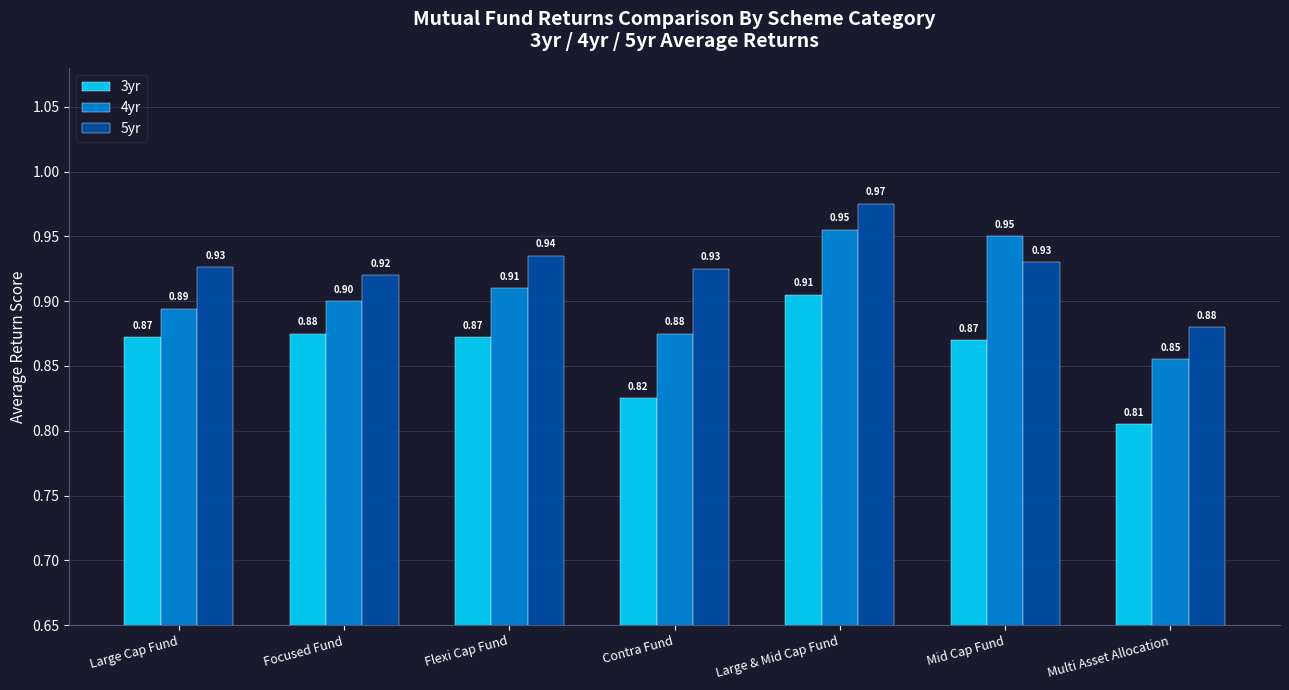

Rank the series by their maximum value, from highest to lowest.

5yr, 4yr, 3yr